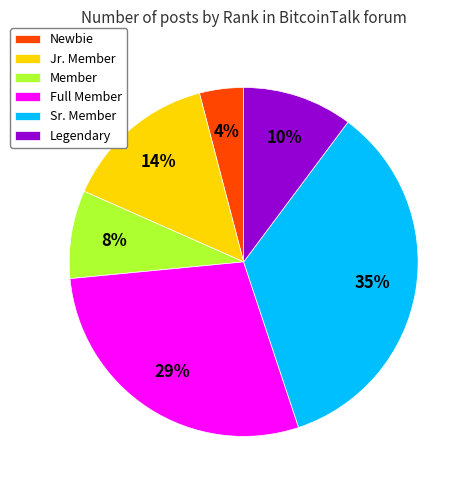

To the nearest percent, what portion does Sr. Member represent?

35%